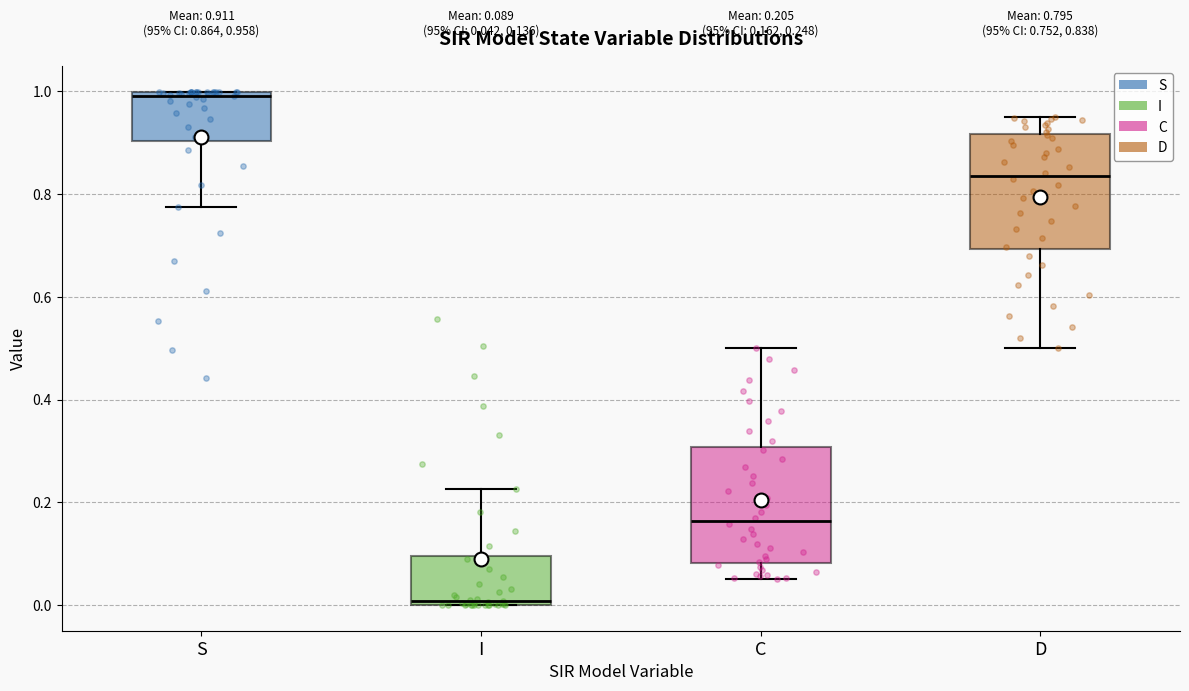

Which box's median line is the lowest?

I